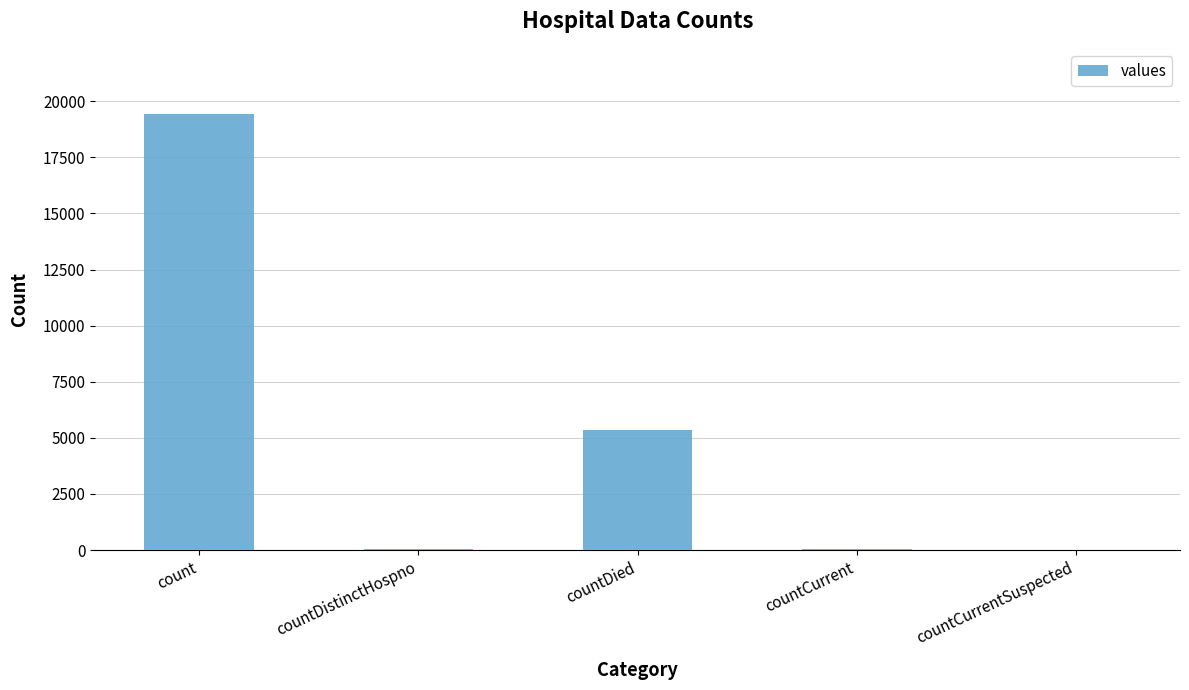

Does the chart contain stacked bars?

No